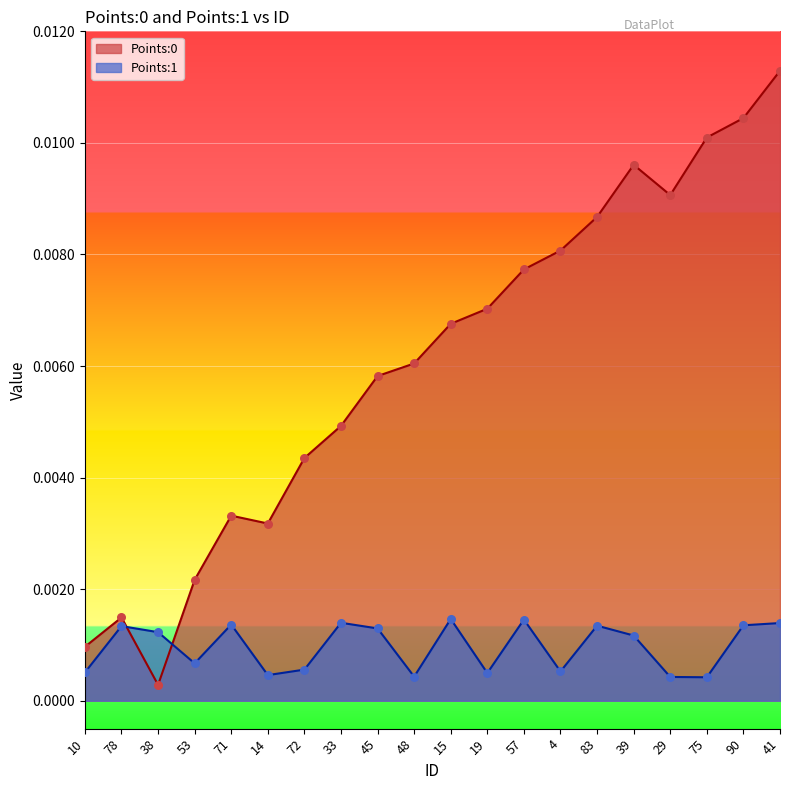

Which series reaches the minimum Y coordinate?

Points:0